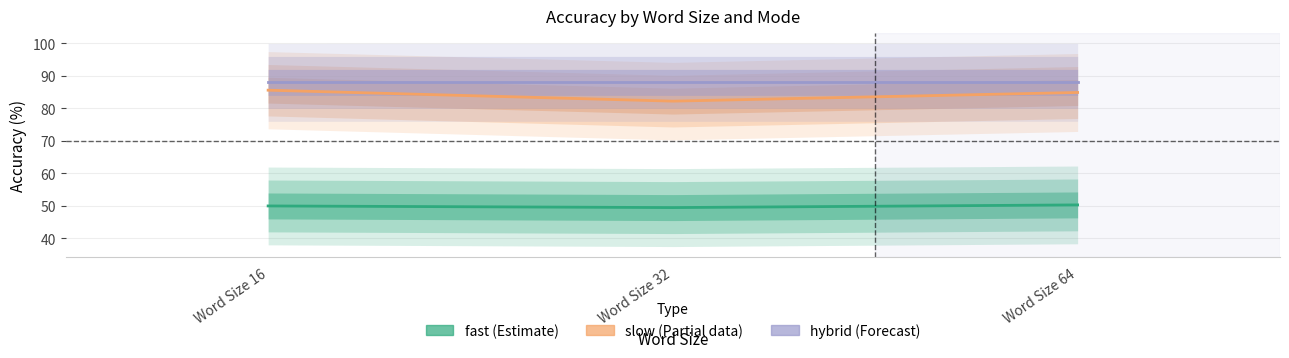

What are all the series names shown in the legend?

fast (Estimate), slow (Partial), hybrid (Forecast)